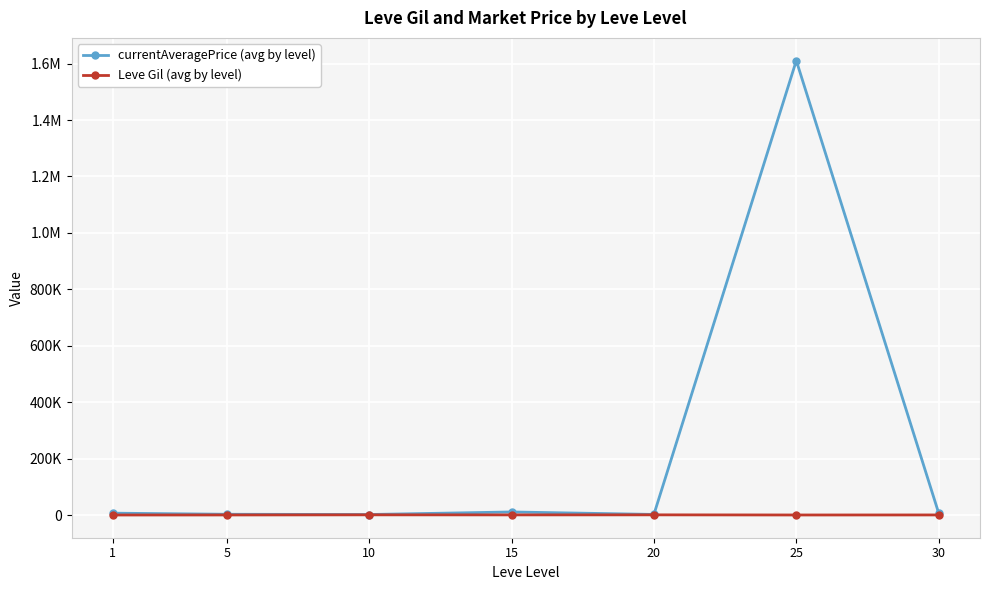

True or false: Leve Gil (avg by level) and currentAveragePrice (avg by level) intersect in this chart.

False